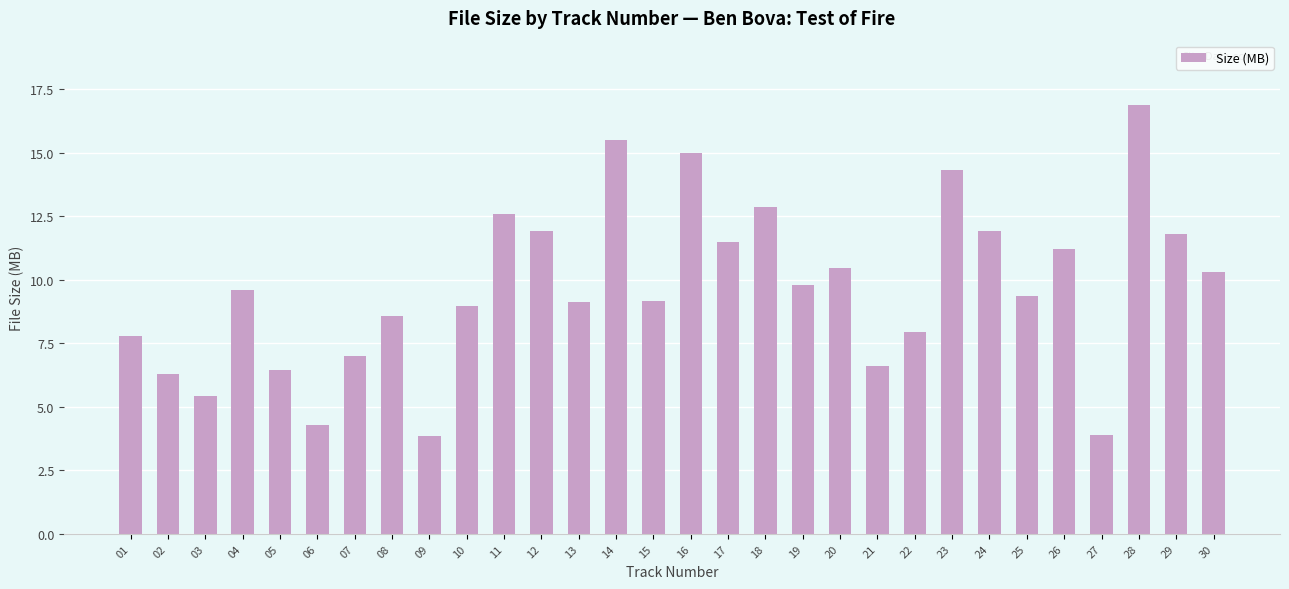

What value does the data have at 28?

16.9